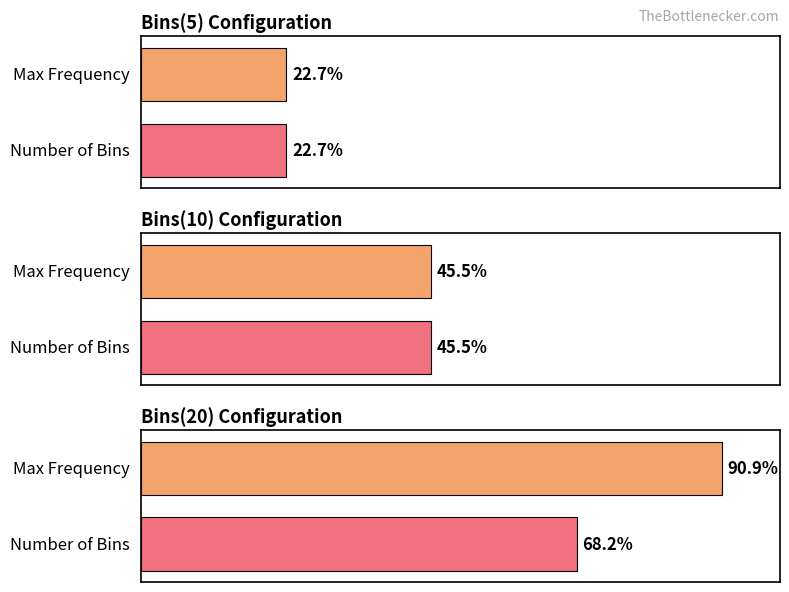

Between Bins(20) and 3, which series saw the biggest shift?

Bins(20)